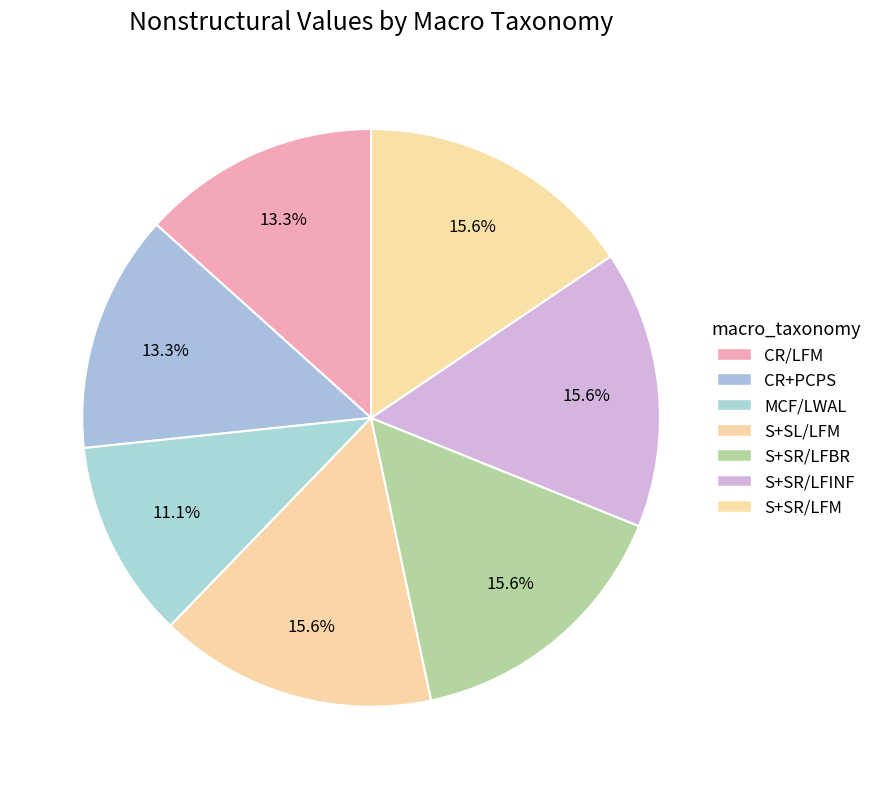

Is there a majority slice in this chart?

No